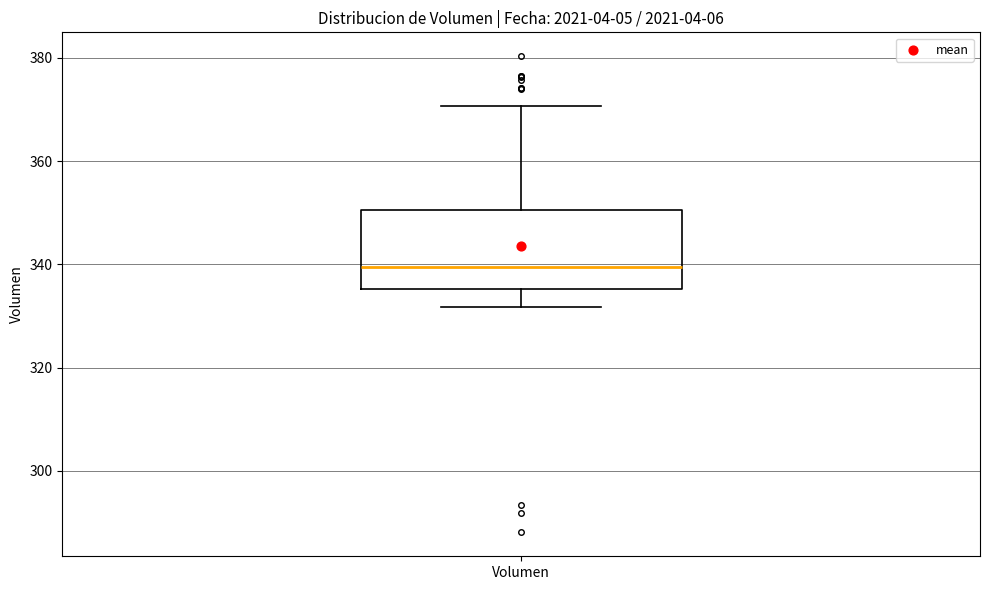

Transcribe this box plot: give where the median line is, the range the box spans, and where the two whiskers end, as read against the y-axis. The values are not printed on the chart, so give them approximately, as read against the axis.

median 340, box 336 to 350, whiskers 332 to 370